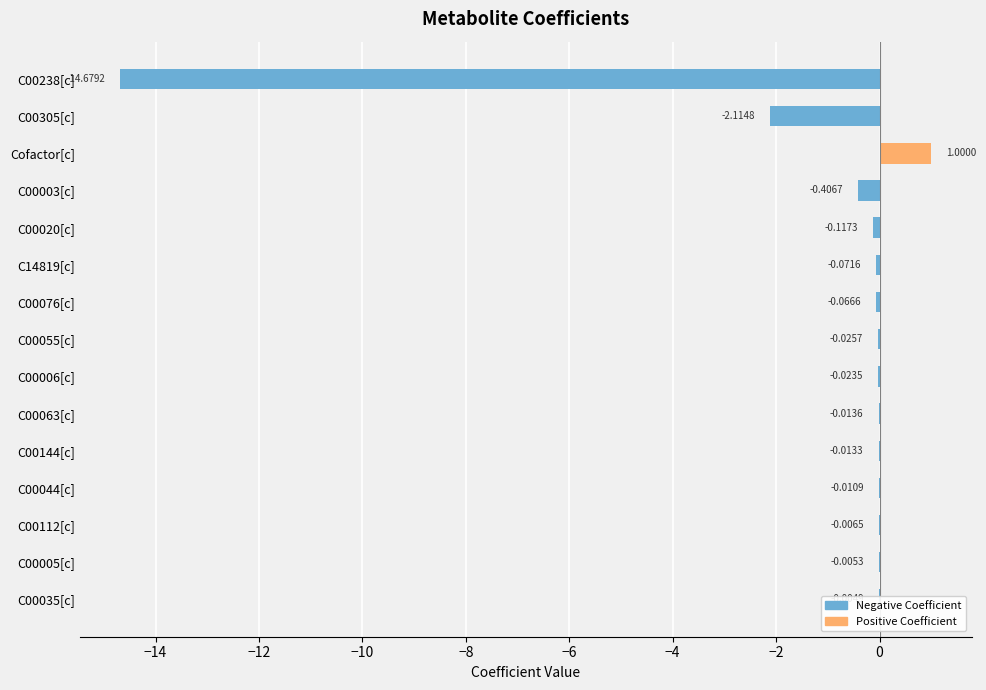

List the series in order of their overall mean, highest first.

Positive Coefficient, Negative Coefficient